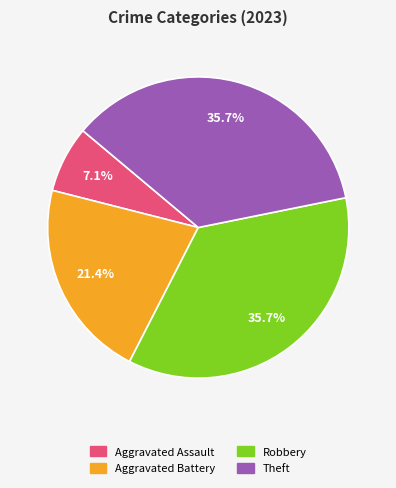

Is there a majority slice in this chart?

No